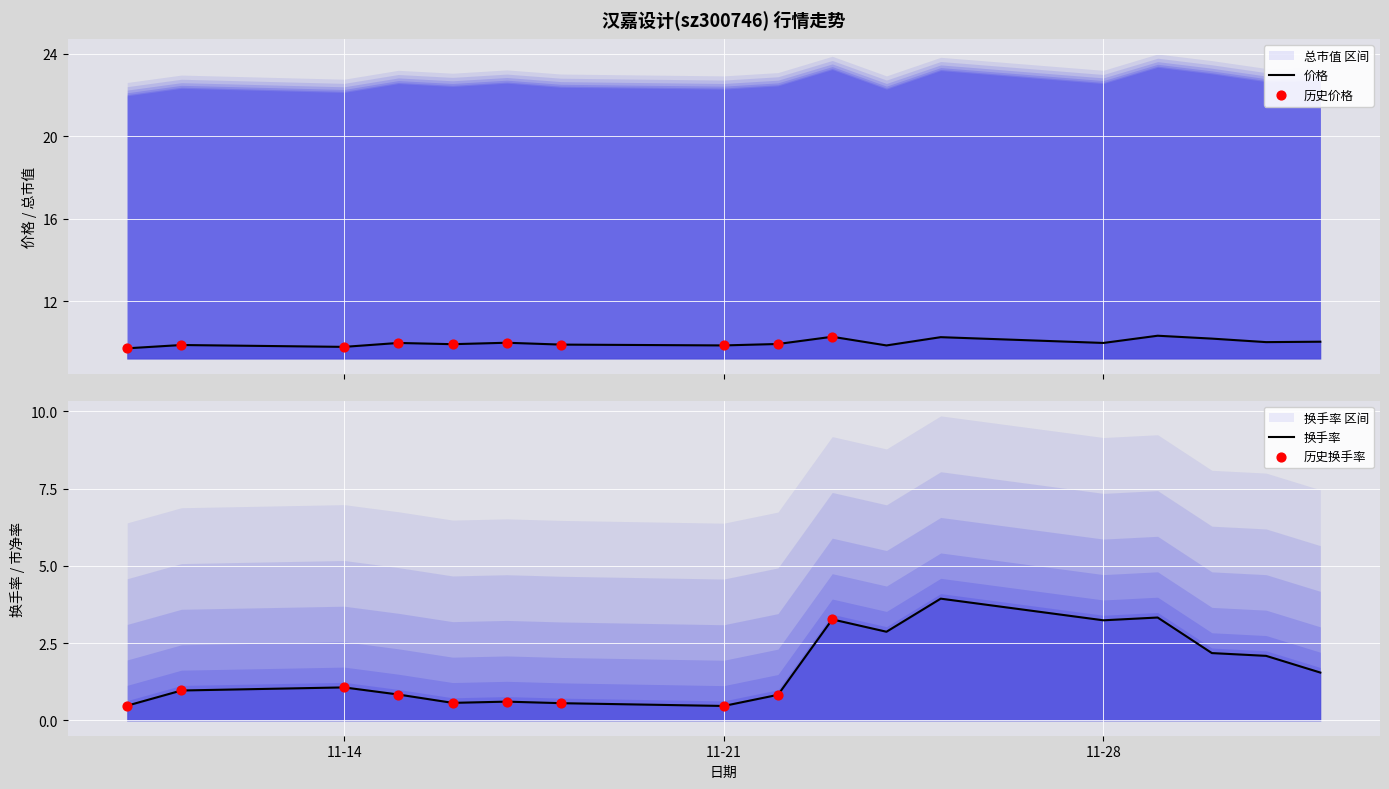

What is the total value across all series at 2022-11-22?

10.8